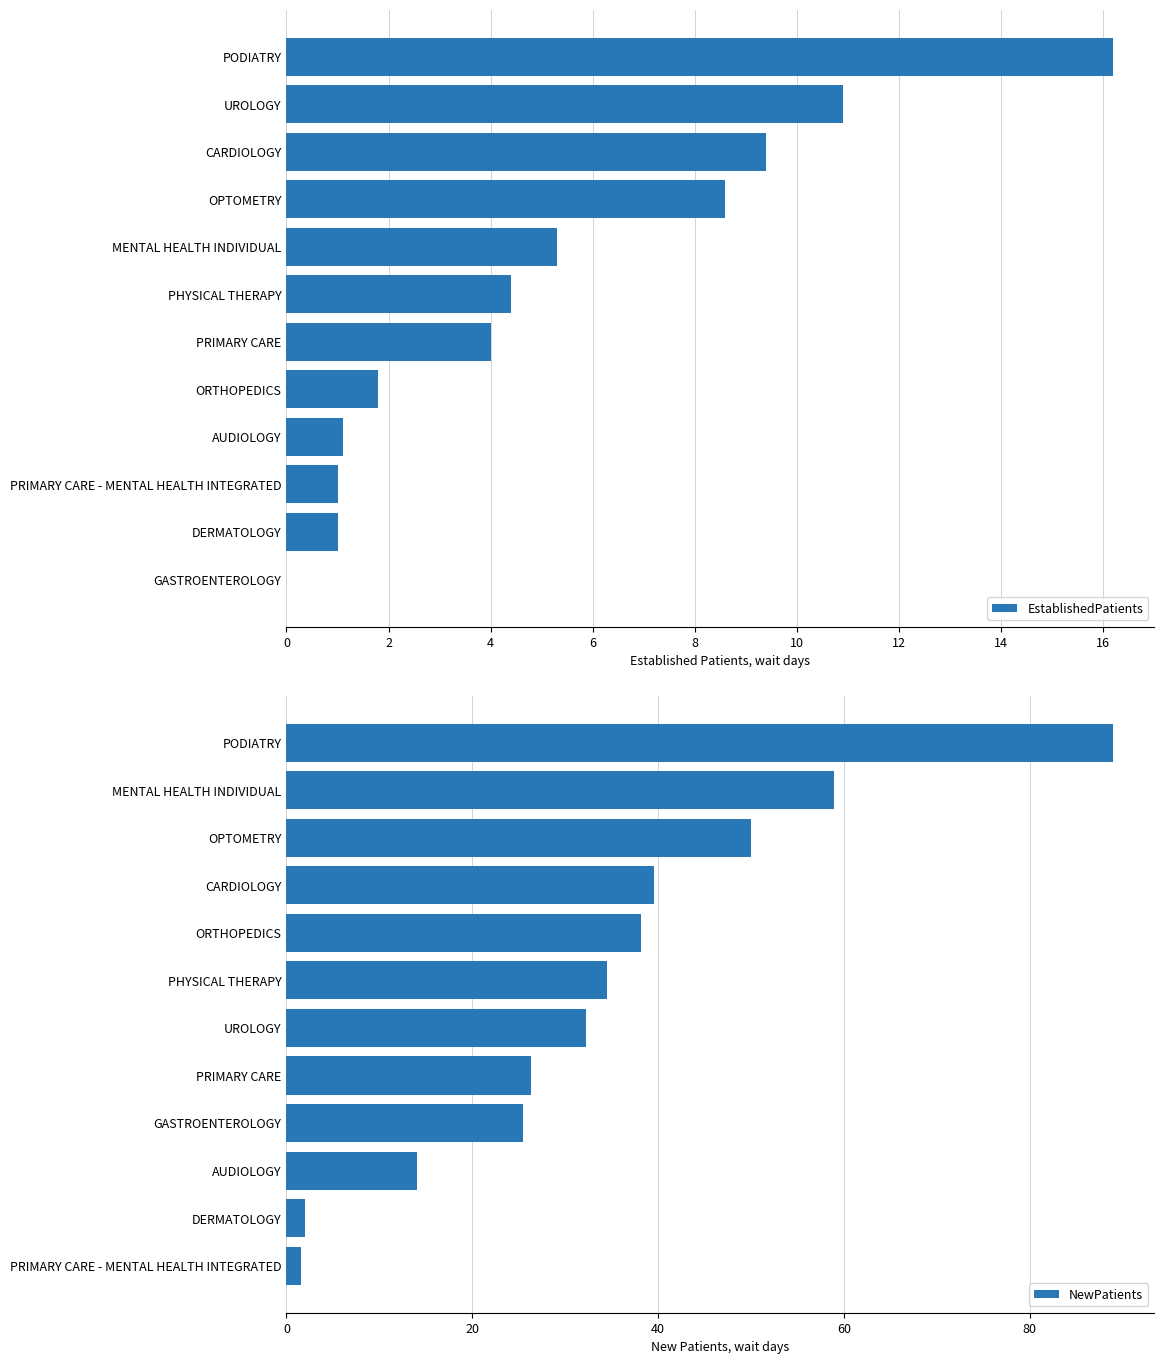

How many values in the NewPatients series exceed 34?

6